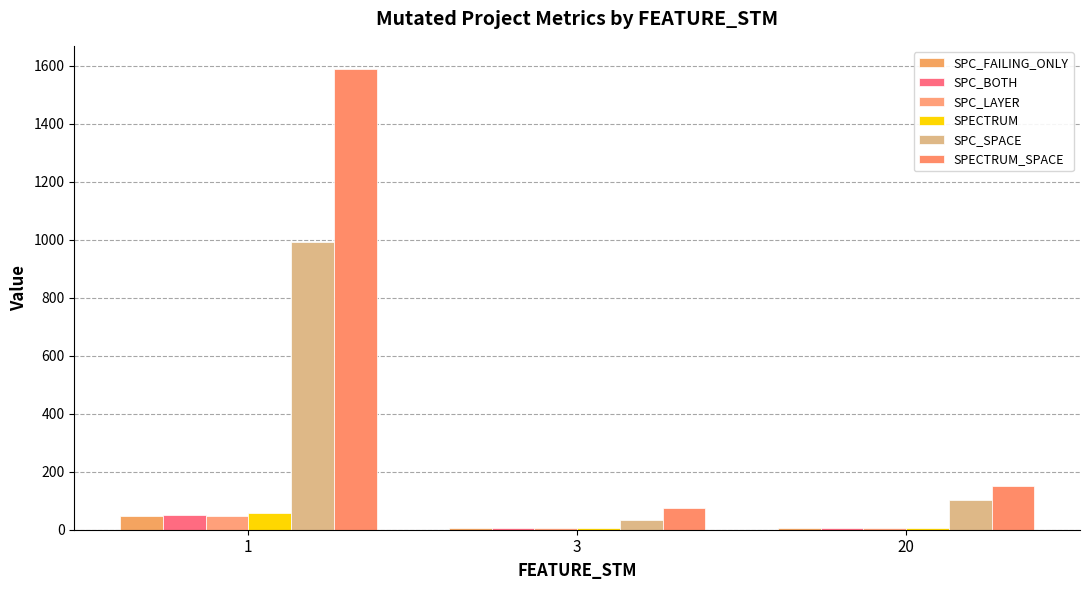

Which category has the highest value in the SPECTRUM_SPACE series?

1